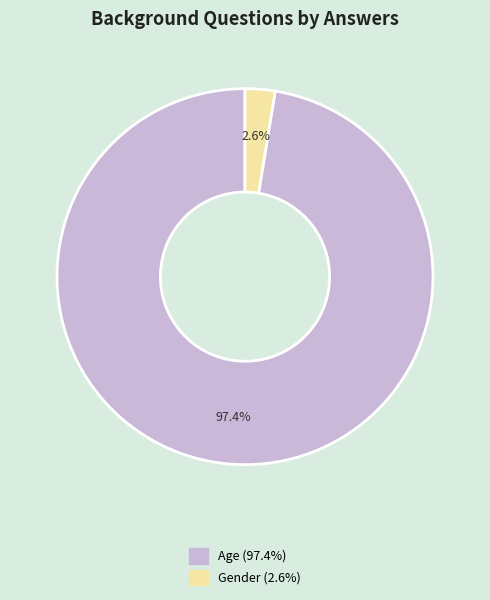

Is there any slice that represents more than half of the pie?

Yes